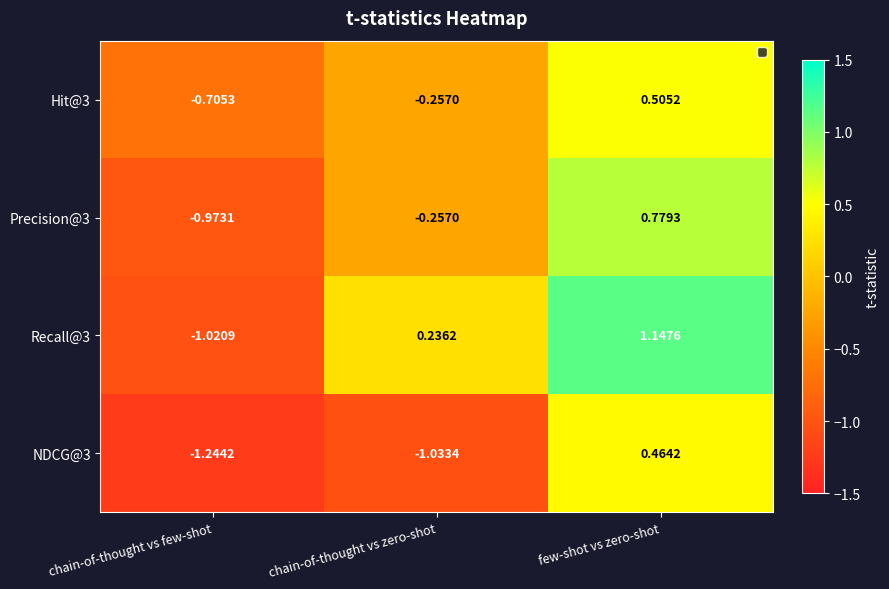

Which category has the lowest value in the Hit@3 series?

chain-of-thought vs few-shot